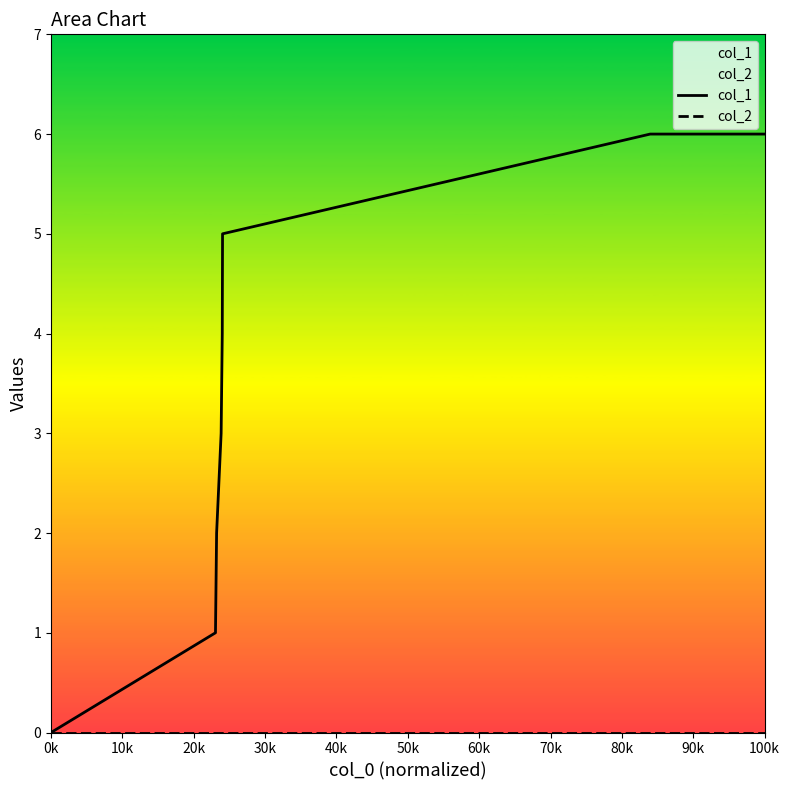

True or false: col_2 has more than 0 interior local peaks.

False